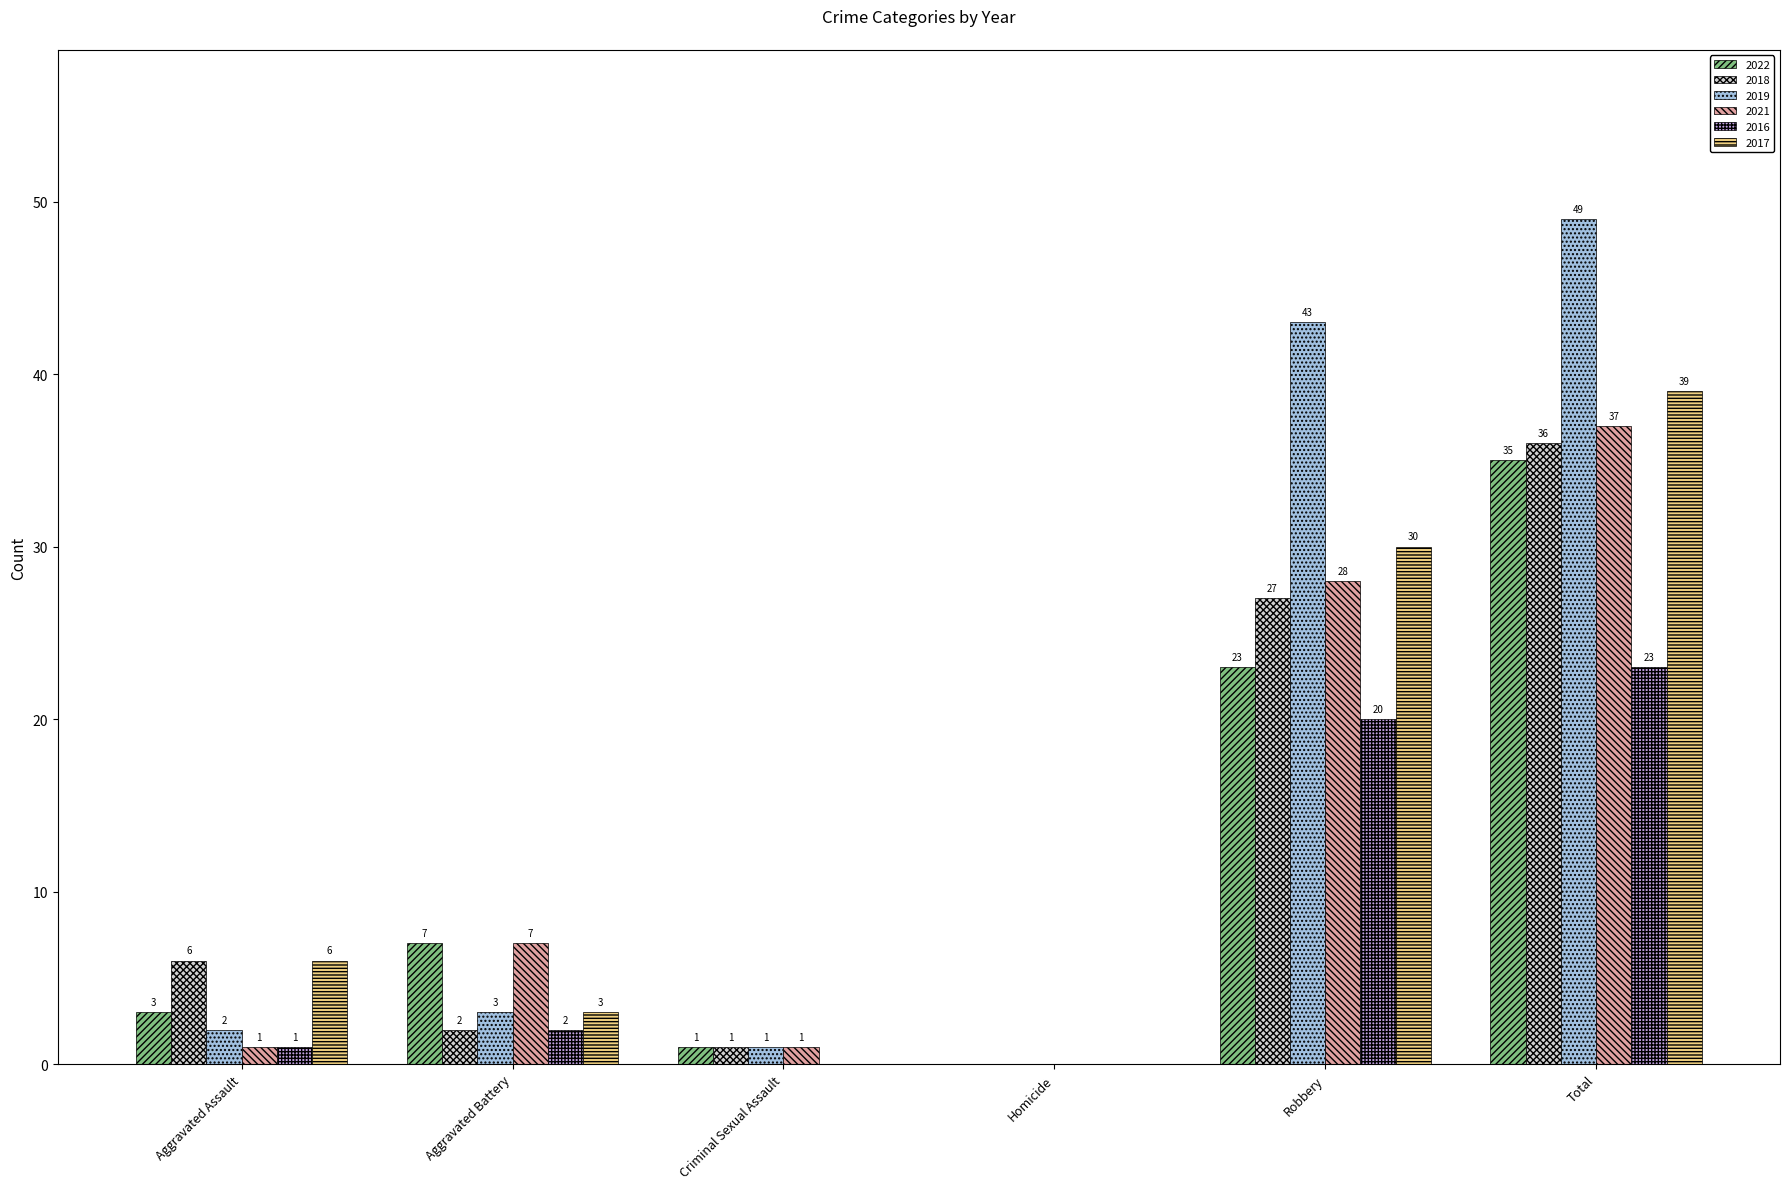

What is the sum of all 2018 values?

72